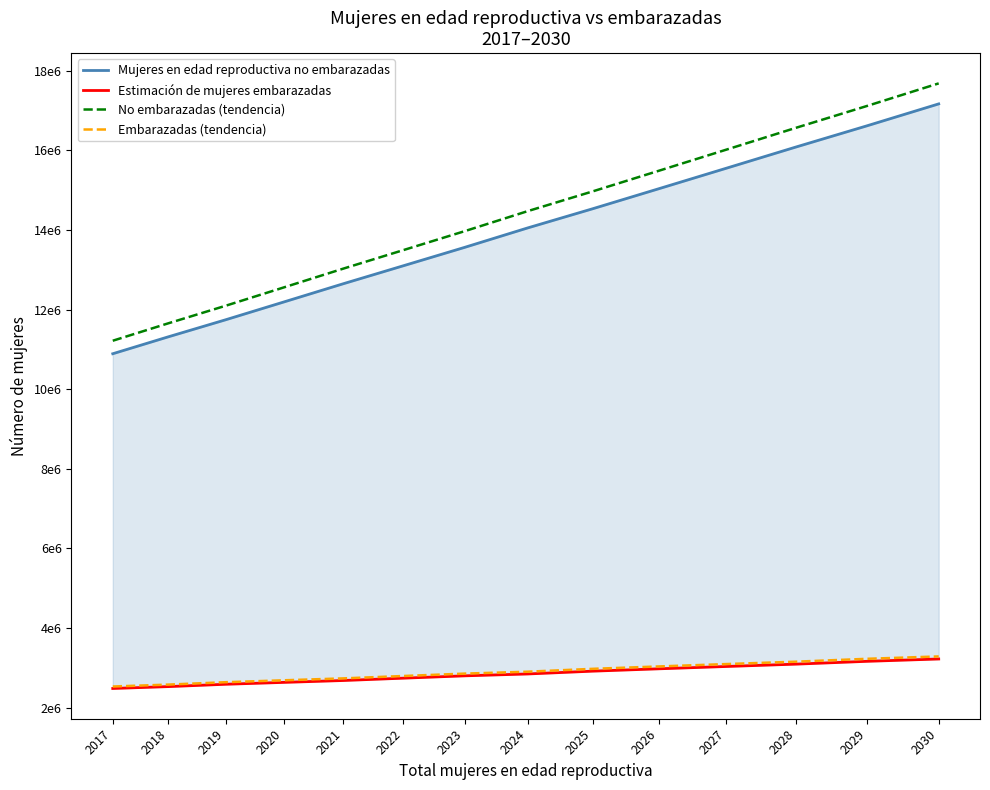

What is the spread (max minus min) of values at 2020?

9919940.9